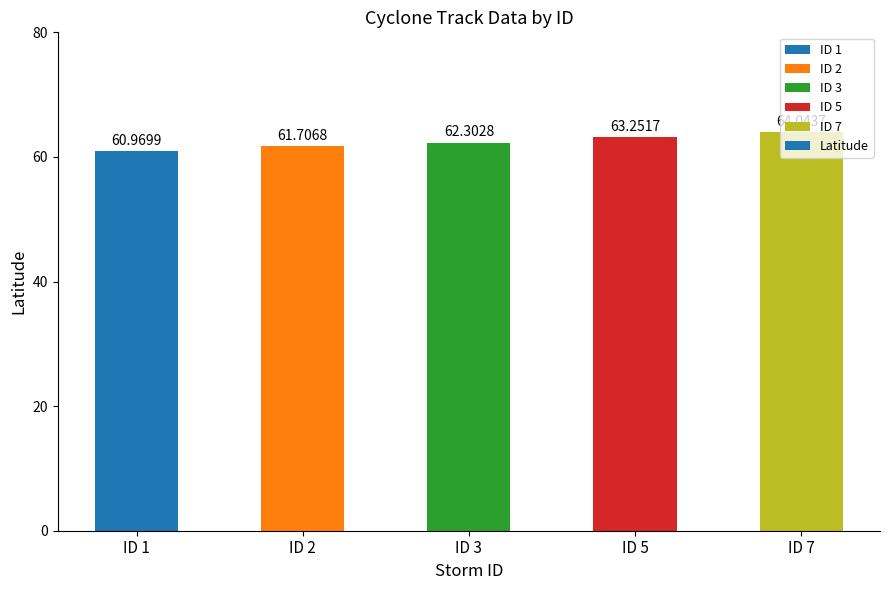

Between ID 7 and ID 3, which is larger?

ID 7